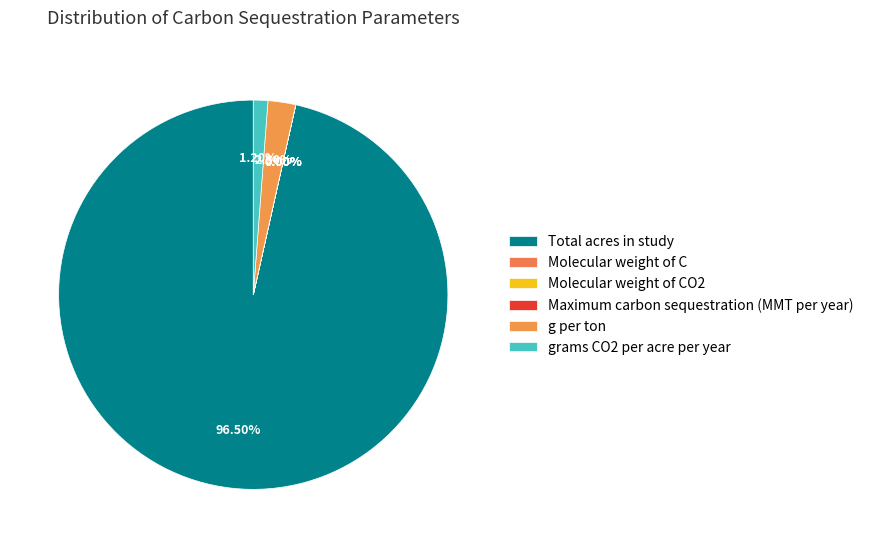

What percentage is NOT represented by Molecular weight of CO2?

100.0%